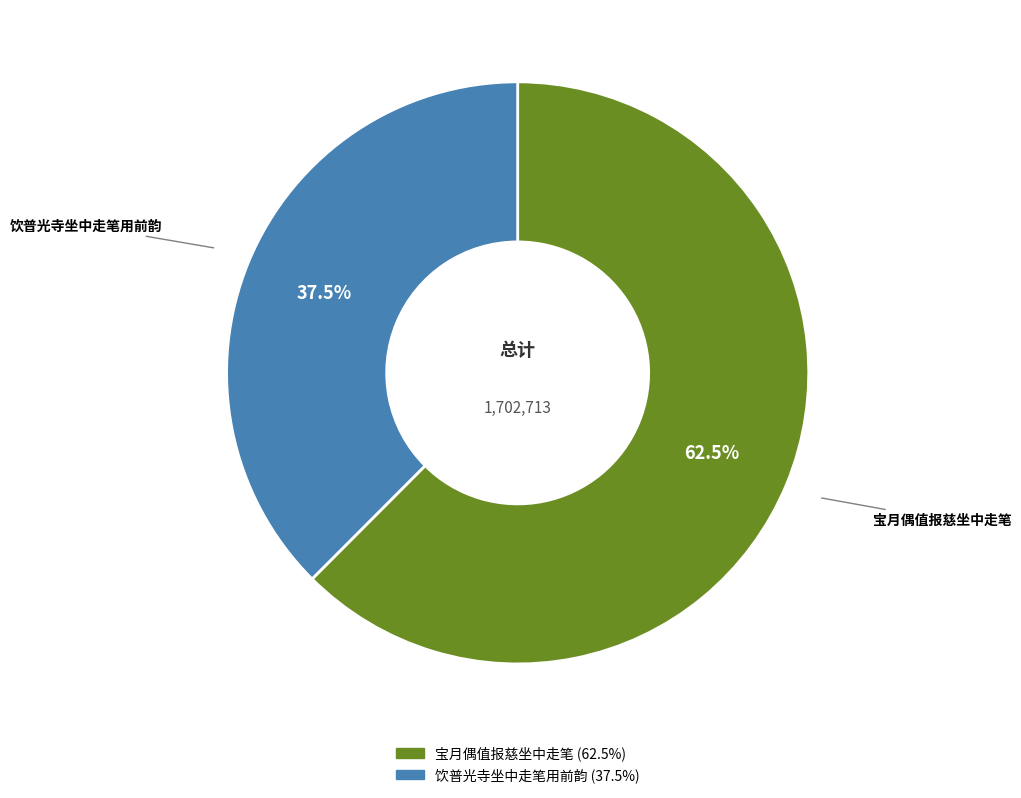

To the nearest percent, what is the average slice percentage?

50%